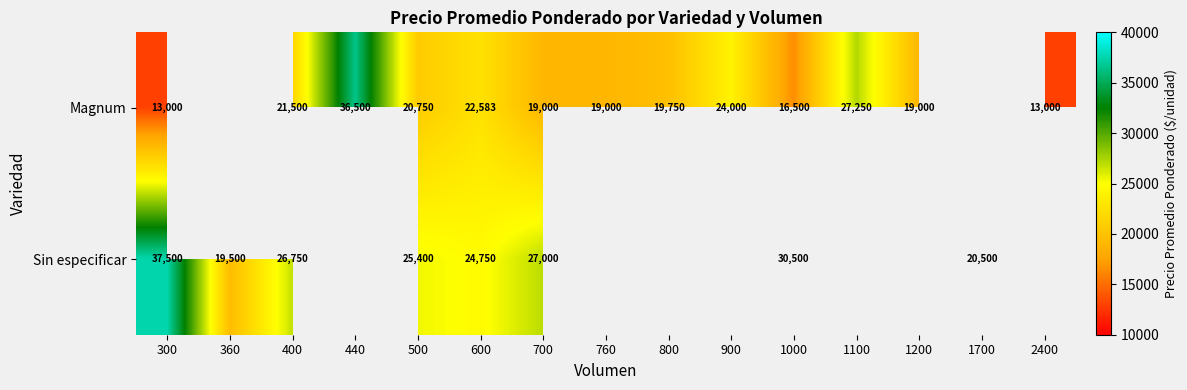

Is it true that Sin especificar equals 30133.7 at 360?

False